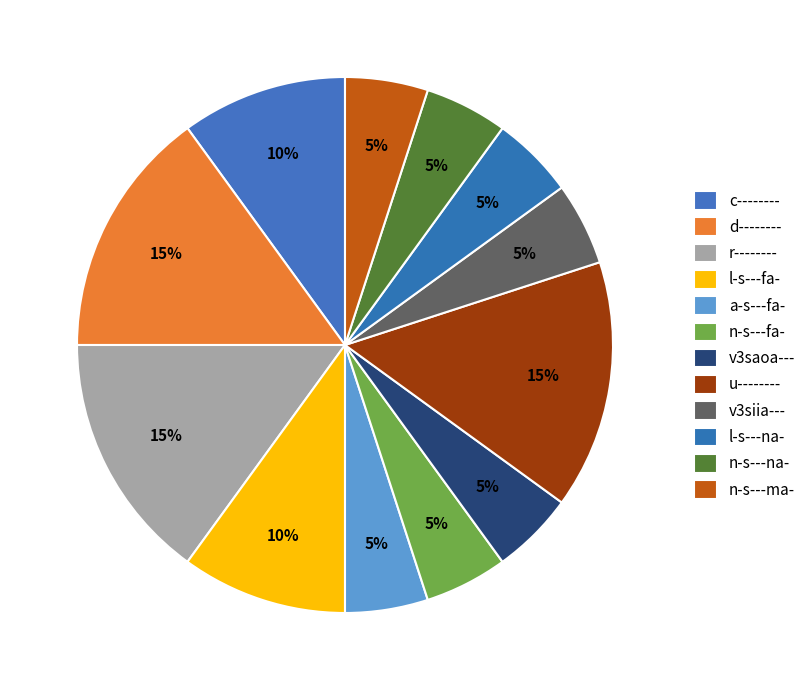

How many segments does this pie chart have?

12